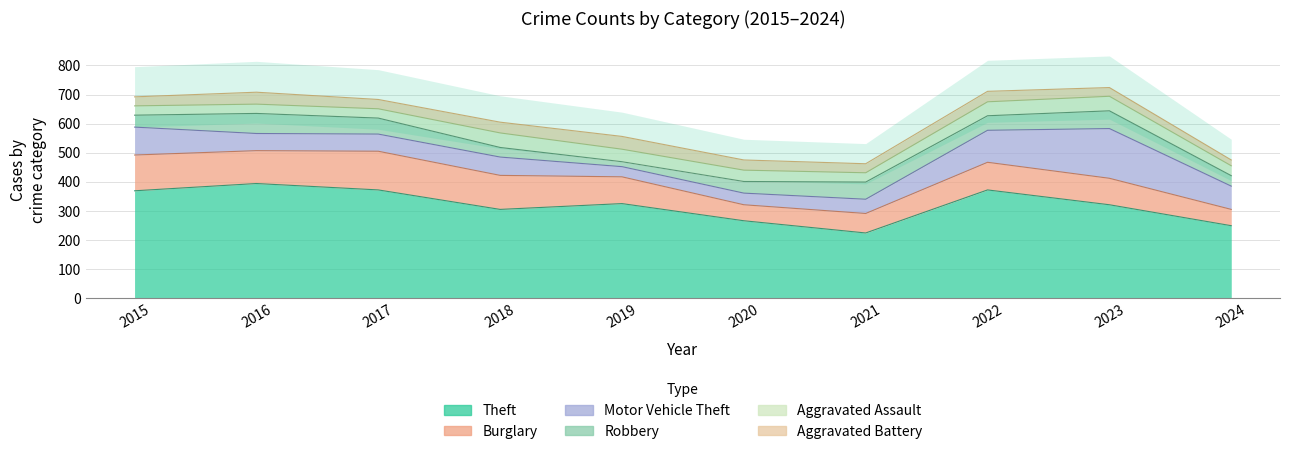

What is the sum of the Motor Vehicle Theft values at 2021 and 2020?

89